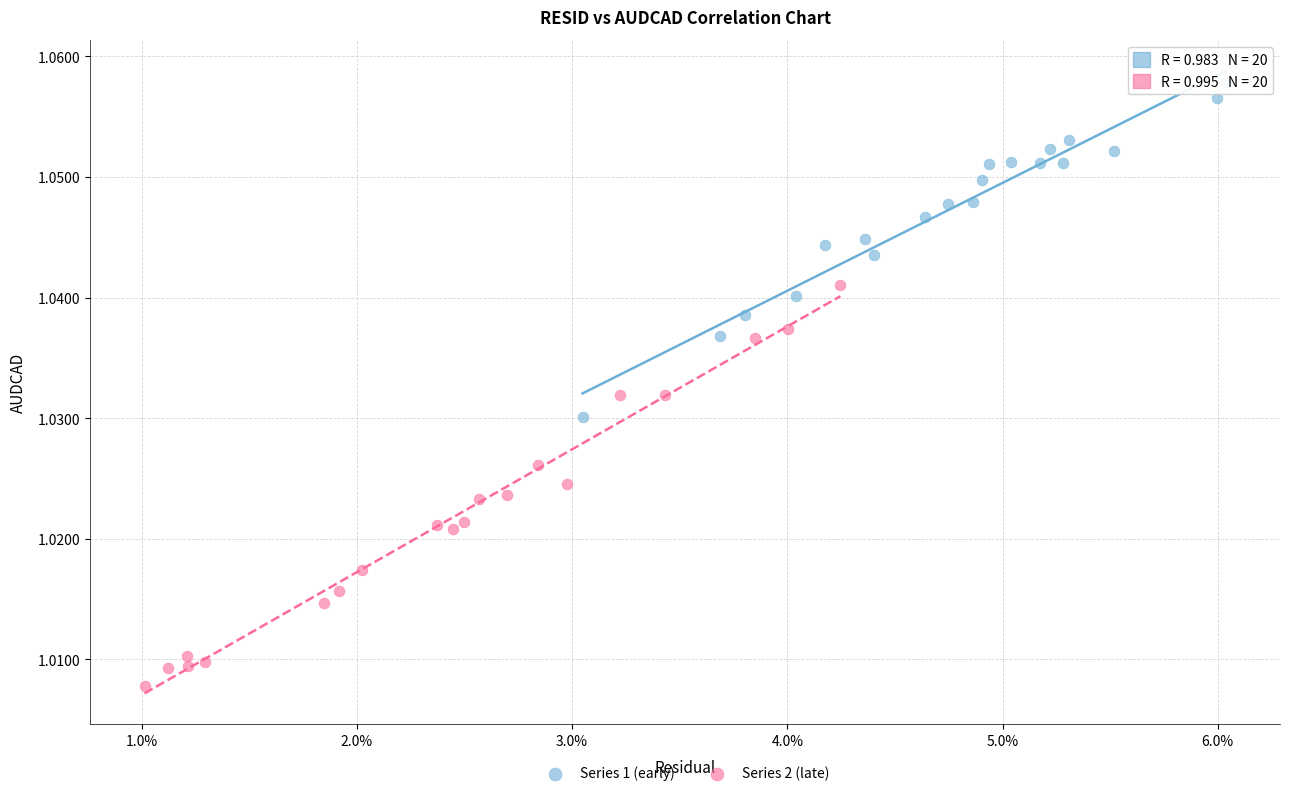

Which series reaches the maximum Y coordinate?

Series 1 (early)